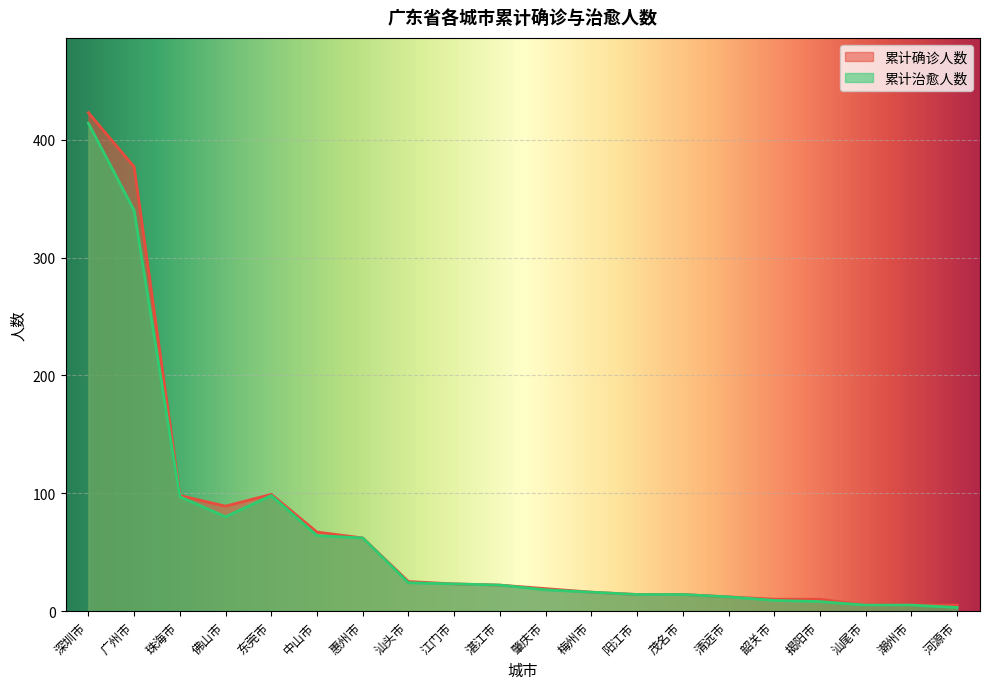

Reading left to right, extract all data points from this chart.

累计确诊人数: 深圳市=423	广州市=377	珠海市=98	佛山市=89	东莞市=99	中山市=67	惠州市=62	汕头市=25	江门市=23	湛江市=22	肇庆市=19	梅州市=16	阳江市=14	茂名市=14	清远市=12	韶关市=10	揭阳市=10	汕尾市=5	潮州市=5	河源市=5
累计治愈人数: 深圳市=414	广州市=340	珠海市=97	佛山市=80	东莞市=98	中山市=64	惠州市=62	汕头市=24	江门市=23	湛江市=22	肇庆市=18	梅州市=16	阳江市=14	茂名市=14	清远市=12	韶关市=9	揭阳市=8	汕尾市=5	潮州市=5	河源市=3